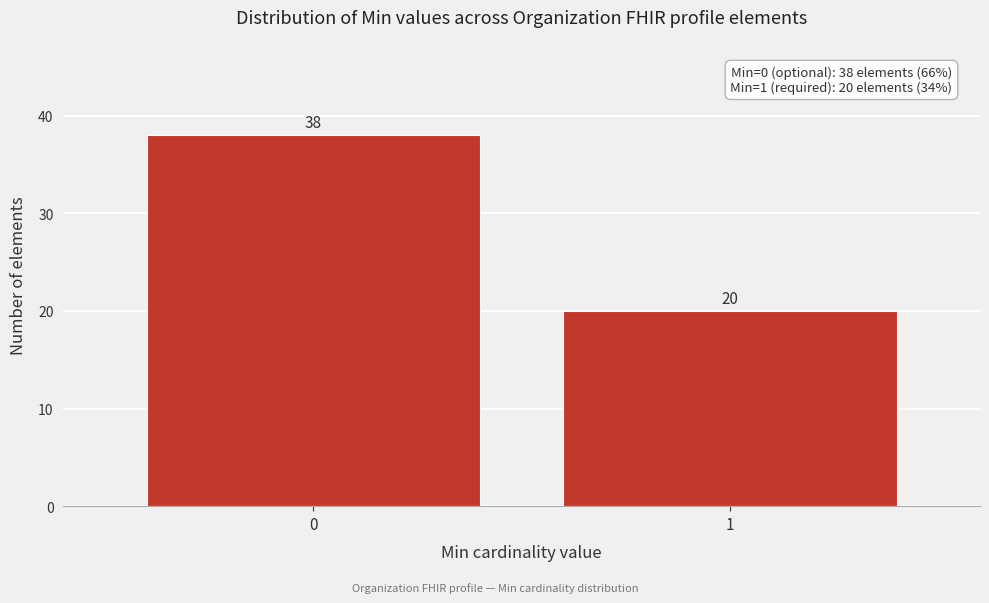

Reading right to left, transcribe all the data shown in this chart.

20	38